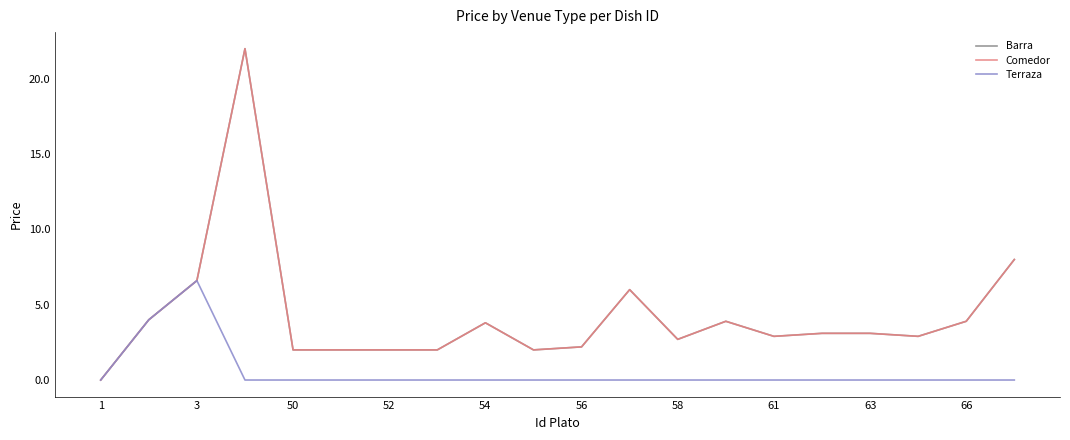

Is this an area chart (filled region under the line)?

No